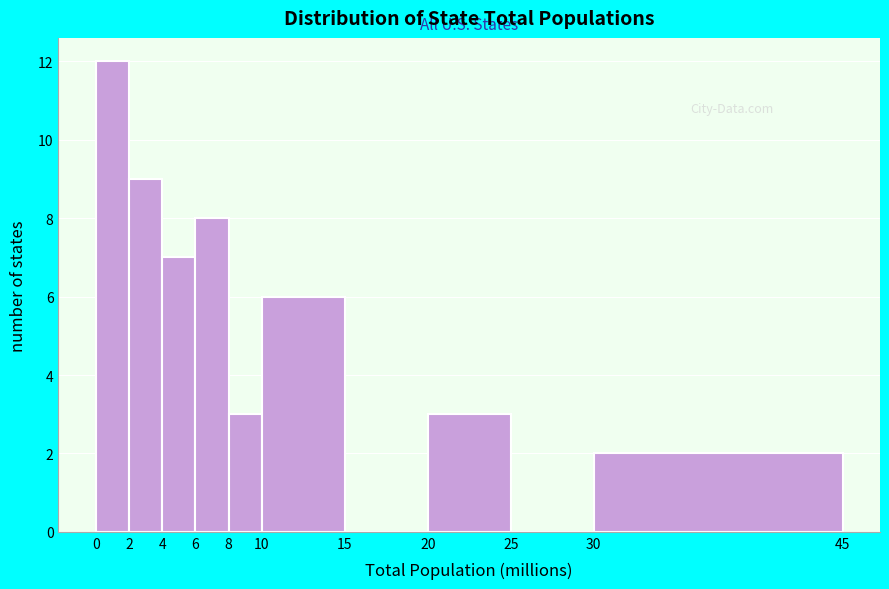

Reading left to right, list all the values displayed in this chart.

0=12	2=9	4=7	6=8	8=3	10=6	15=0	20=3	25=0	30=2